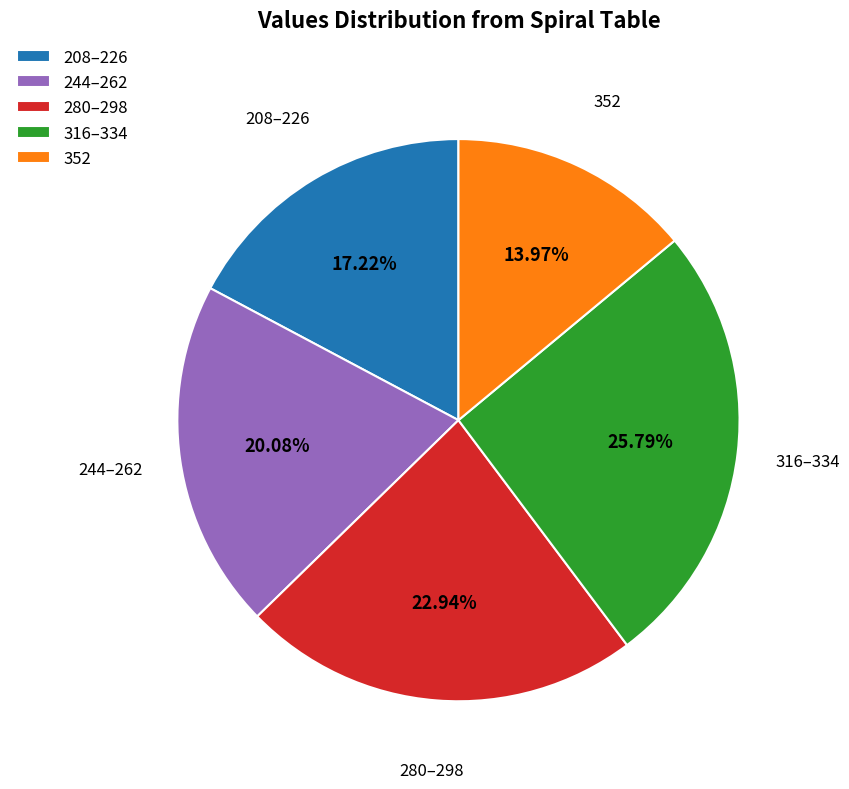

How many segments does this pie chart have?

5